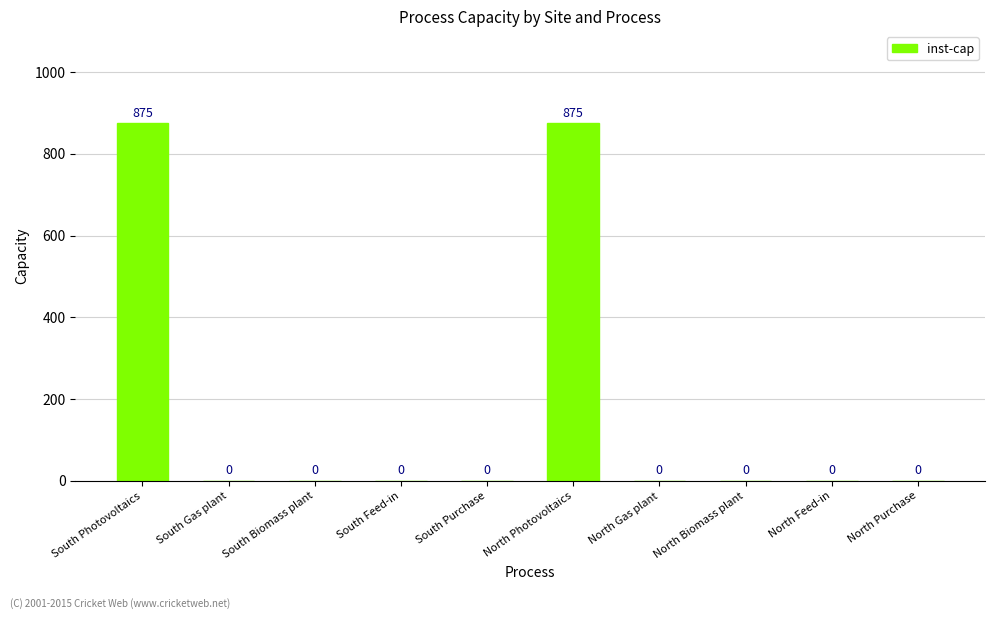

Is it true that the value at South Feed-in is -585?

False